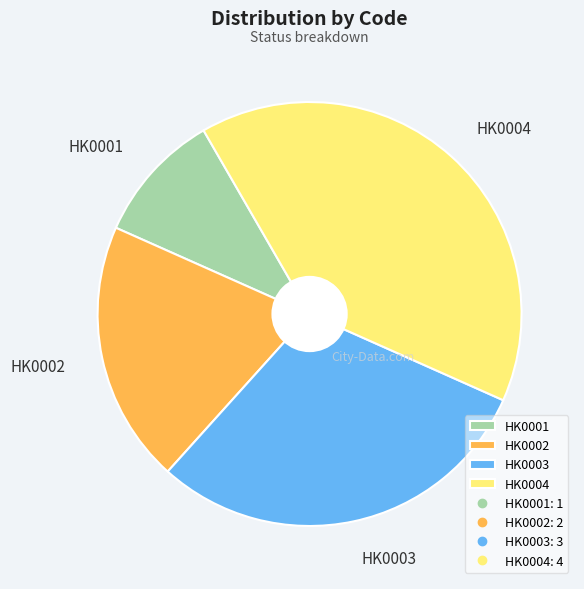

Is it true that HK0004 is 33% of the pie?

False